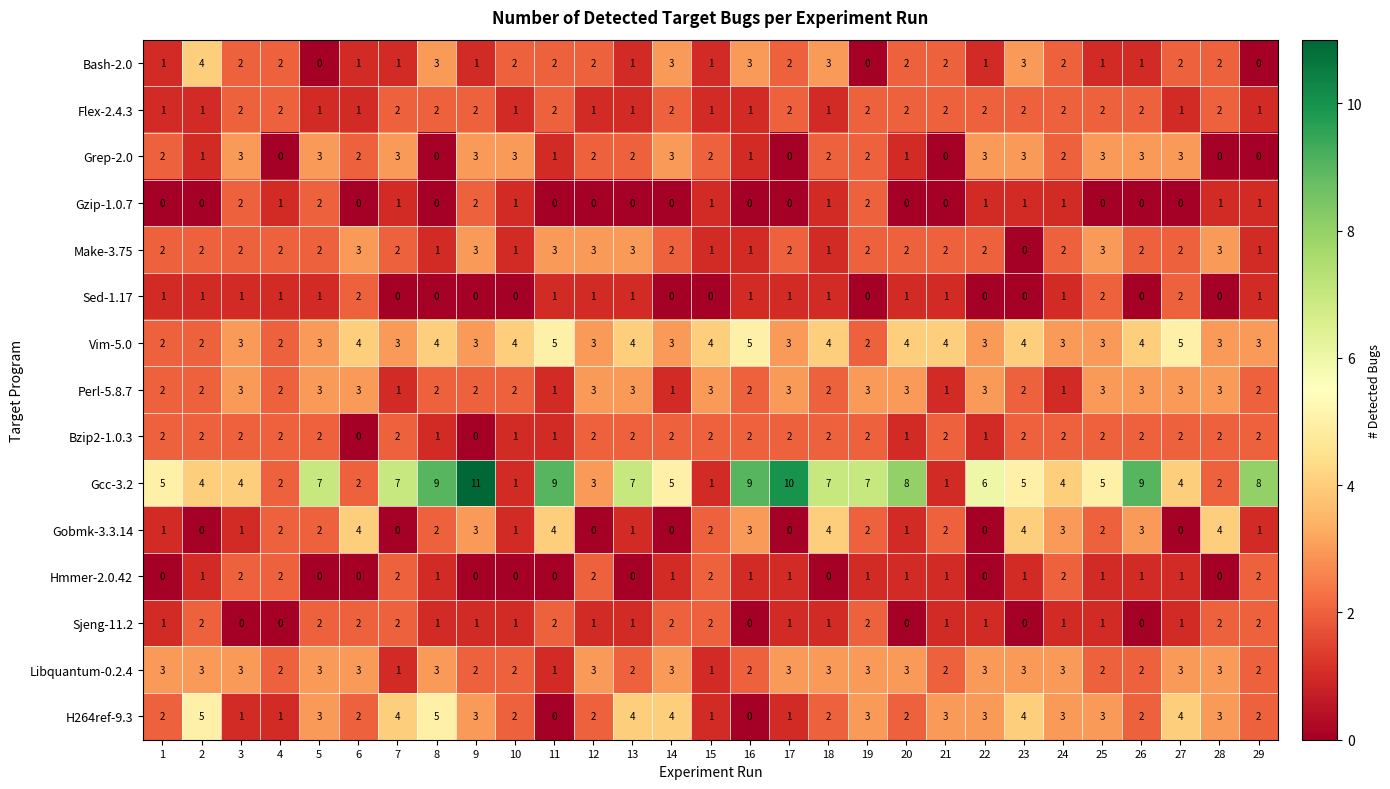

Count the number of categories in the chart.

29